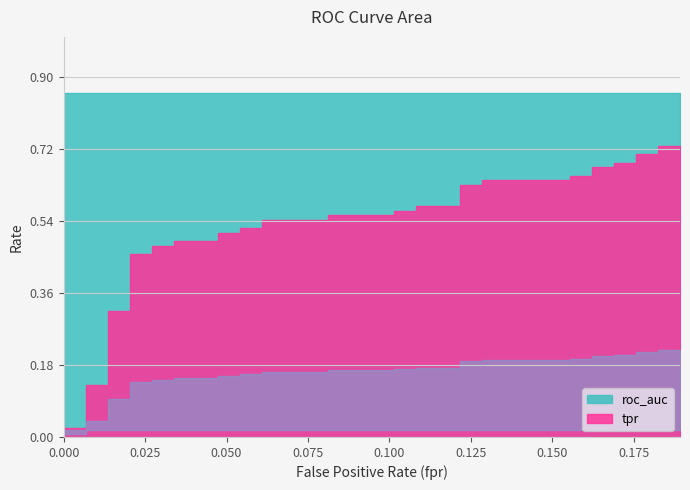

Which series has the largest total across all categories?

roc_auc